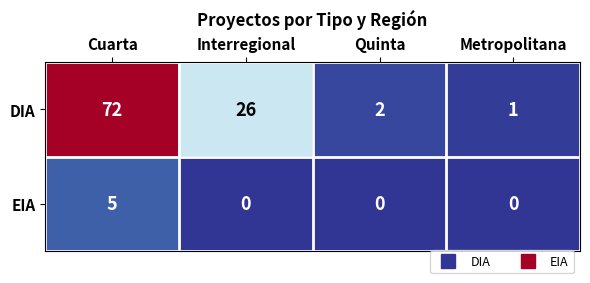

What is the total value across all series at Cuarta?

77